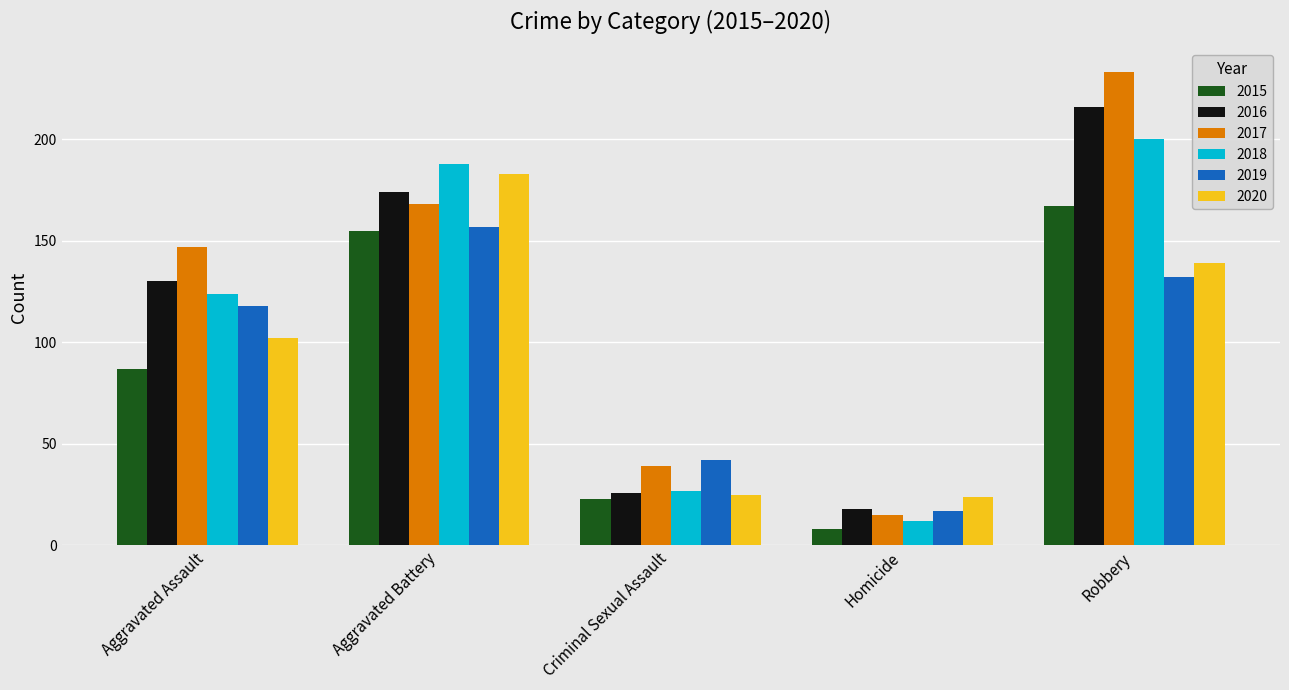

Is the value of 2017 at Aggravated Battery greater than the value of 2020 at Robbery?

Yes